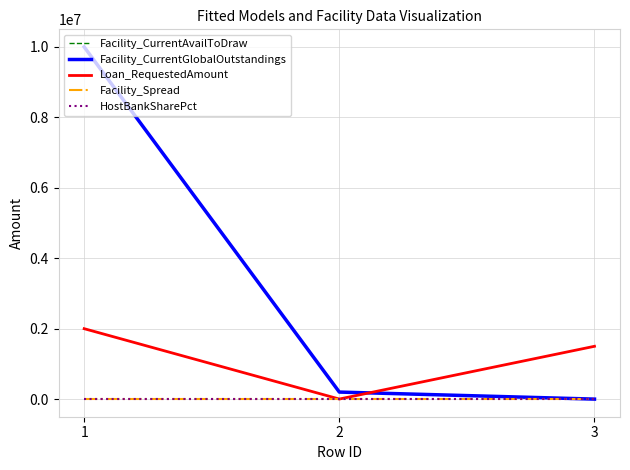

Does the chart have visible grid lines?

Yes